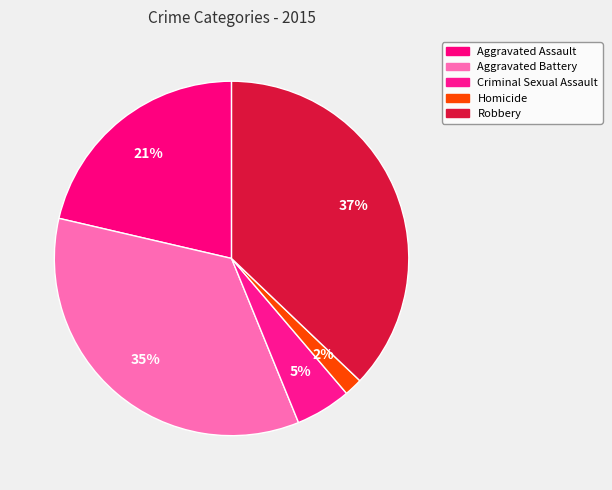

How many slices are in this pie chart?

5